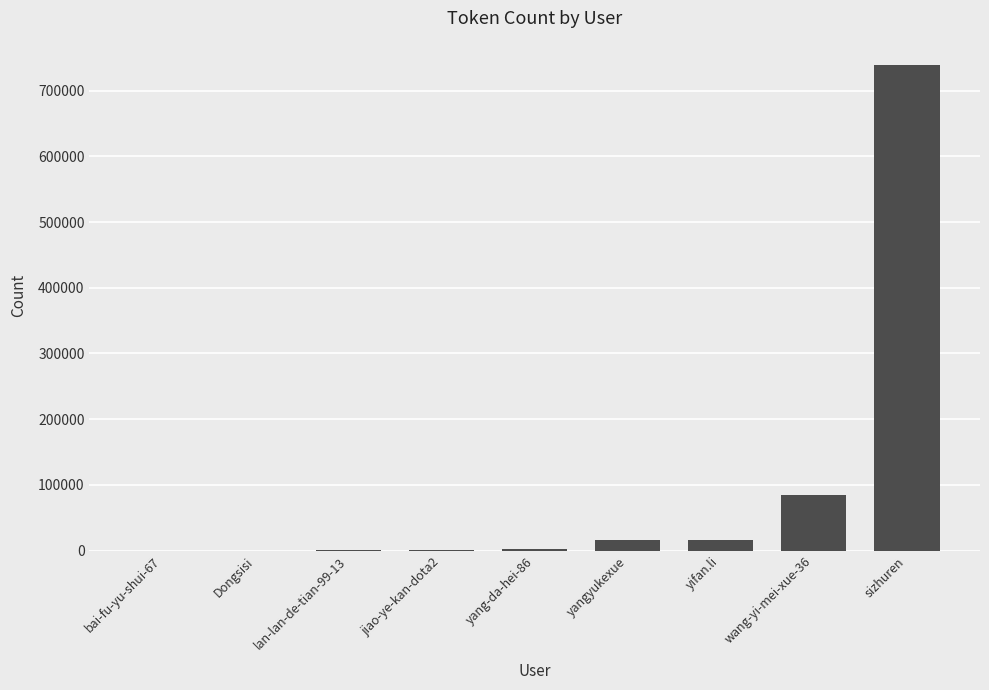

What is the sum of the values at yifan.li and bai-fu-yu-shui-67?

16489